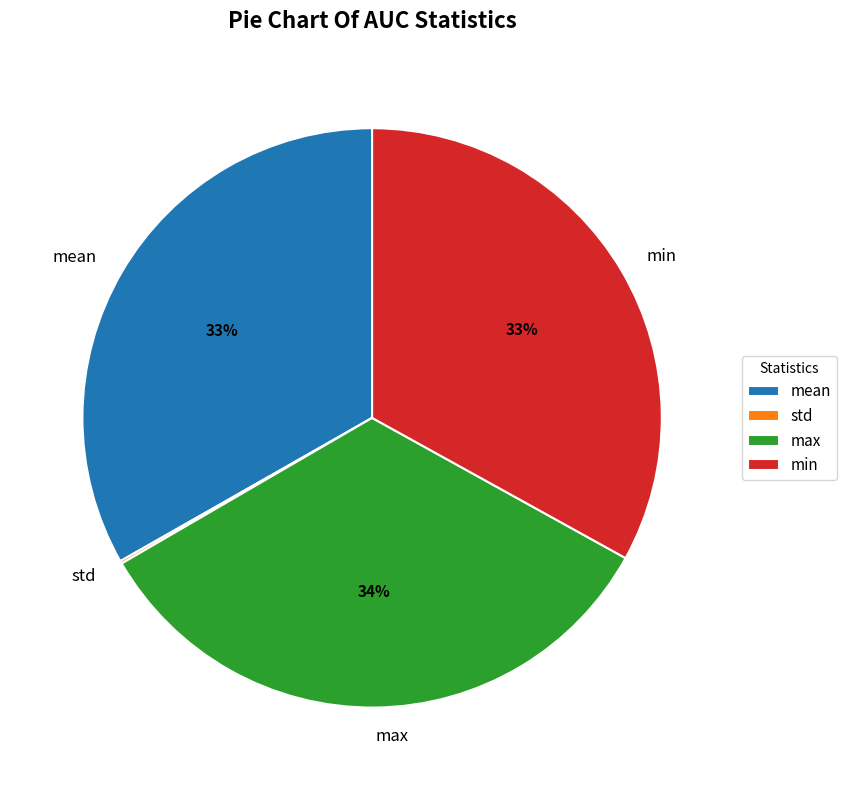

True or false: max accounts for 45% of the total.

False